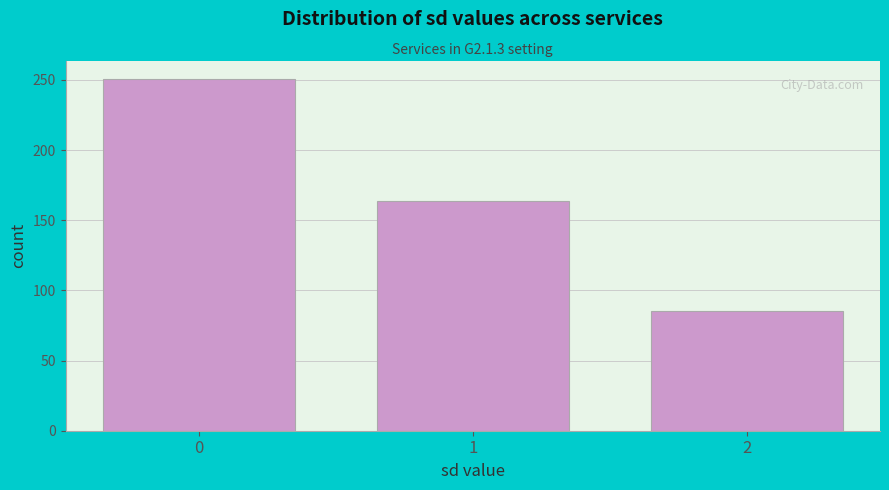

Reading left to right, transcribe all the data shown in this chart.

251	164	85